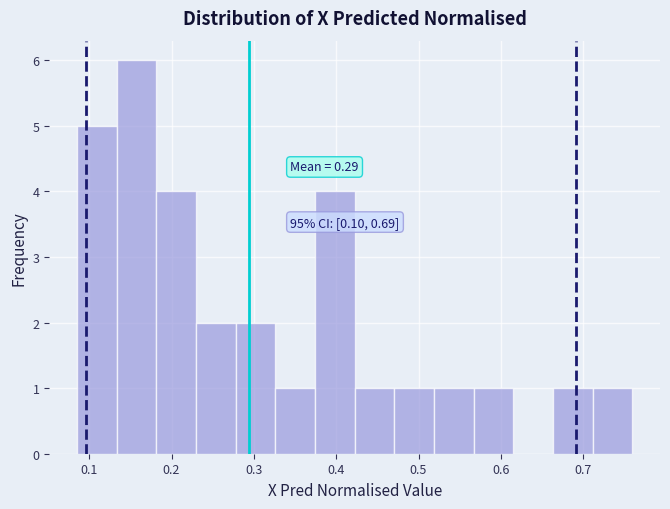

Which range on the x-axis has the tallest bar?

0.13 to 0.18